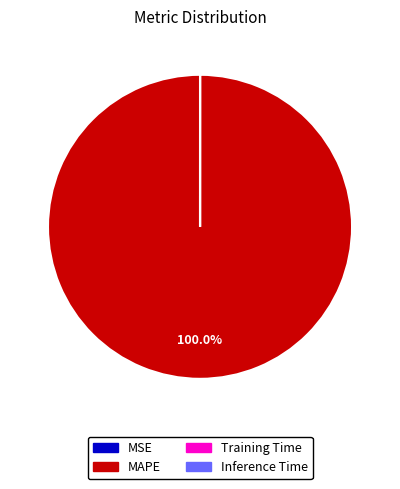

Which category has the biggest portion of the pie?

MAPE